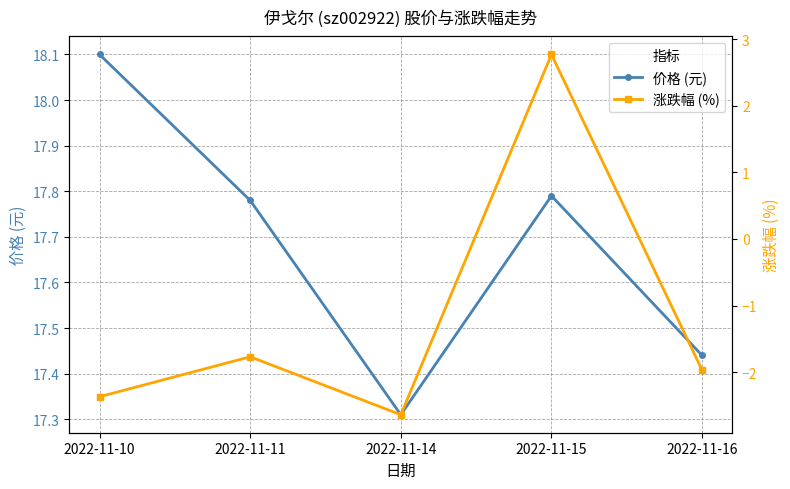

Does the chart display data point markers on the line(s)?

Yes